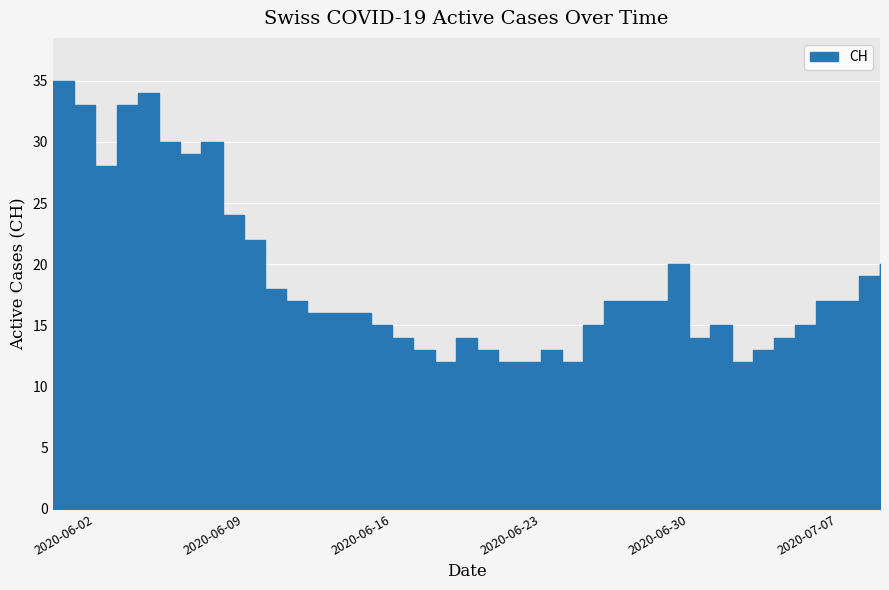

What is the maximum value shown in the chart?

35